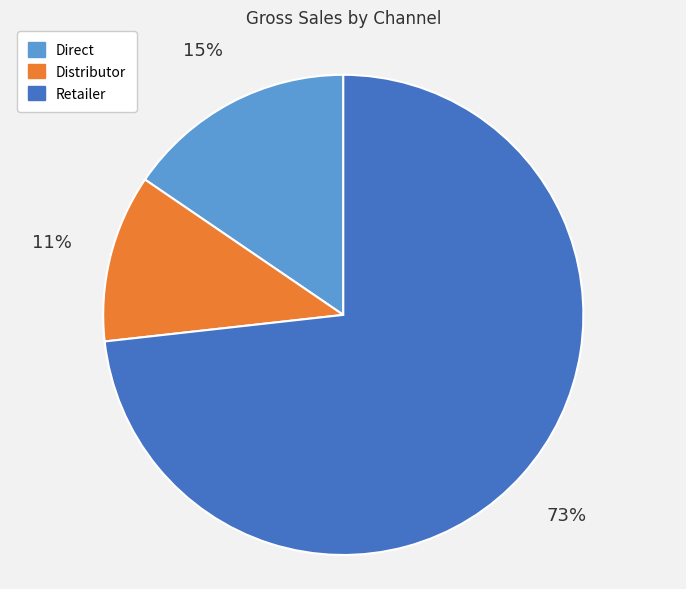

Does Retailer represent more than half of the total?

Yes